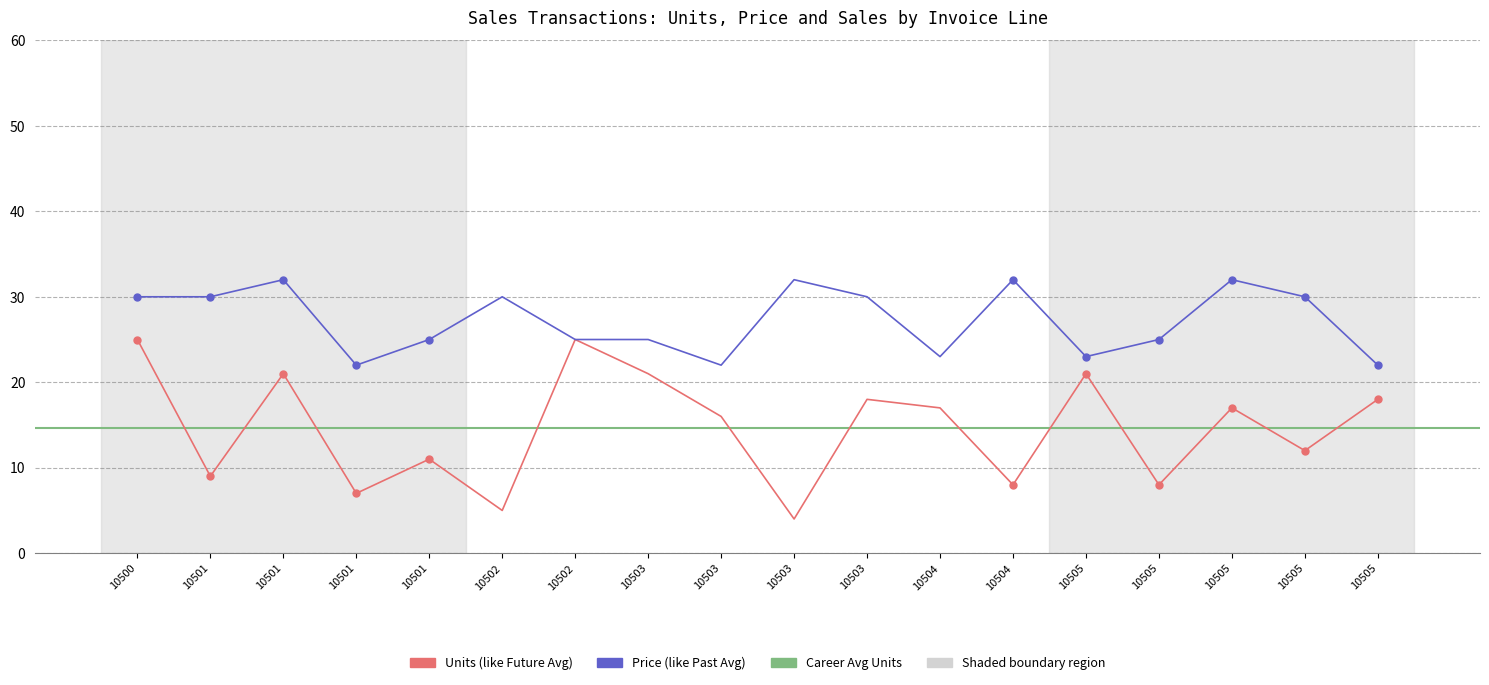

At which label is Units closest to 14?

10503